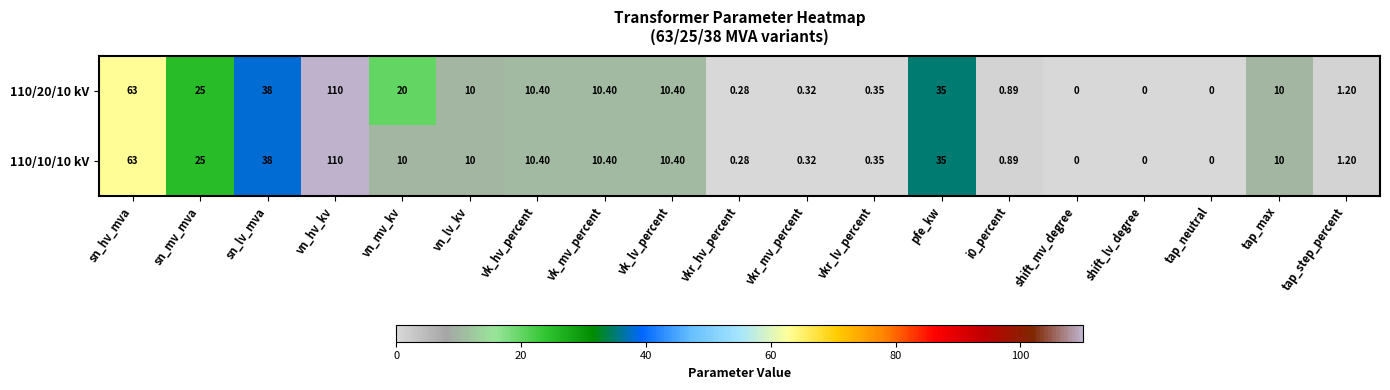

Between vn_mv_kv and tap_step_percent, which series saw the biggest shift?

110/20/10 kV